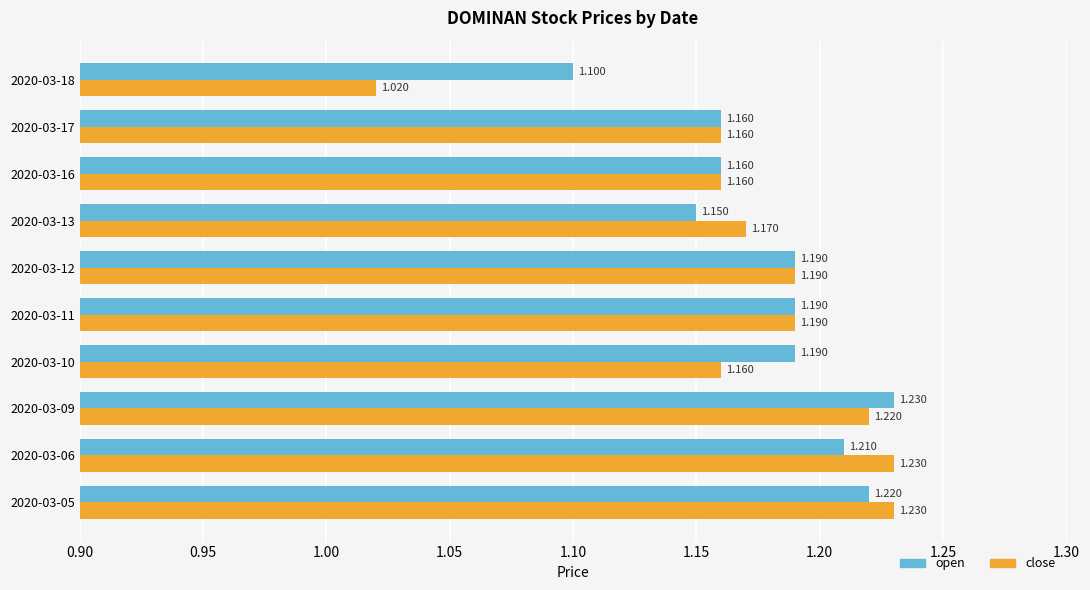

Between 2020-03-05 and 2020-03-12, which series saw the biggest shift?

close